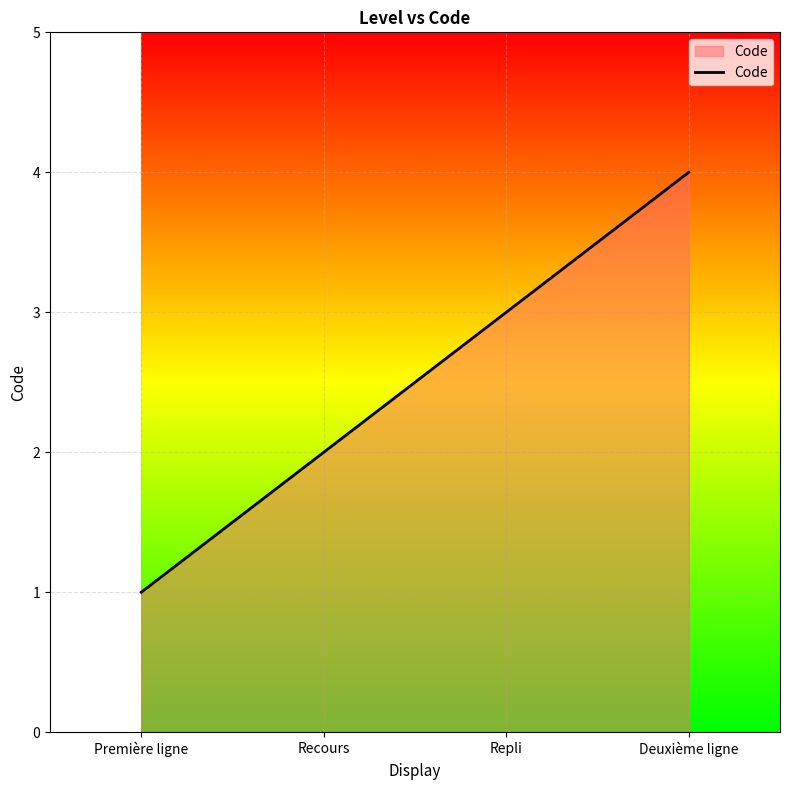

True or false: the data shows 1 at Repli.

False